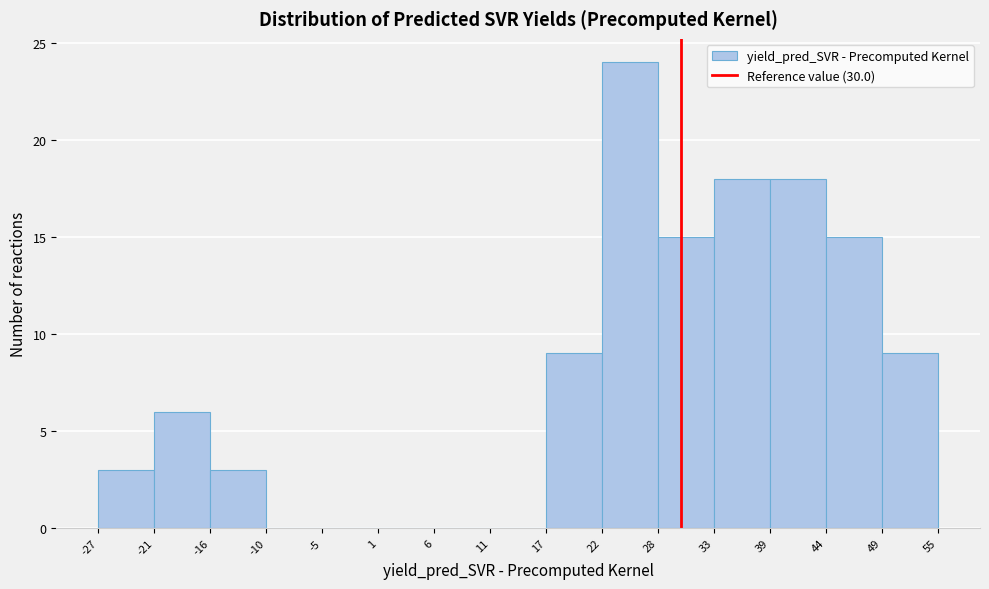

What is the height of the bar covering -21 to -16 on the x-axis? The values are not printed on the chart, so give them approximately, as read against the axis.

6